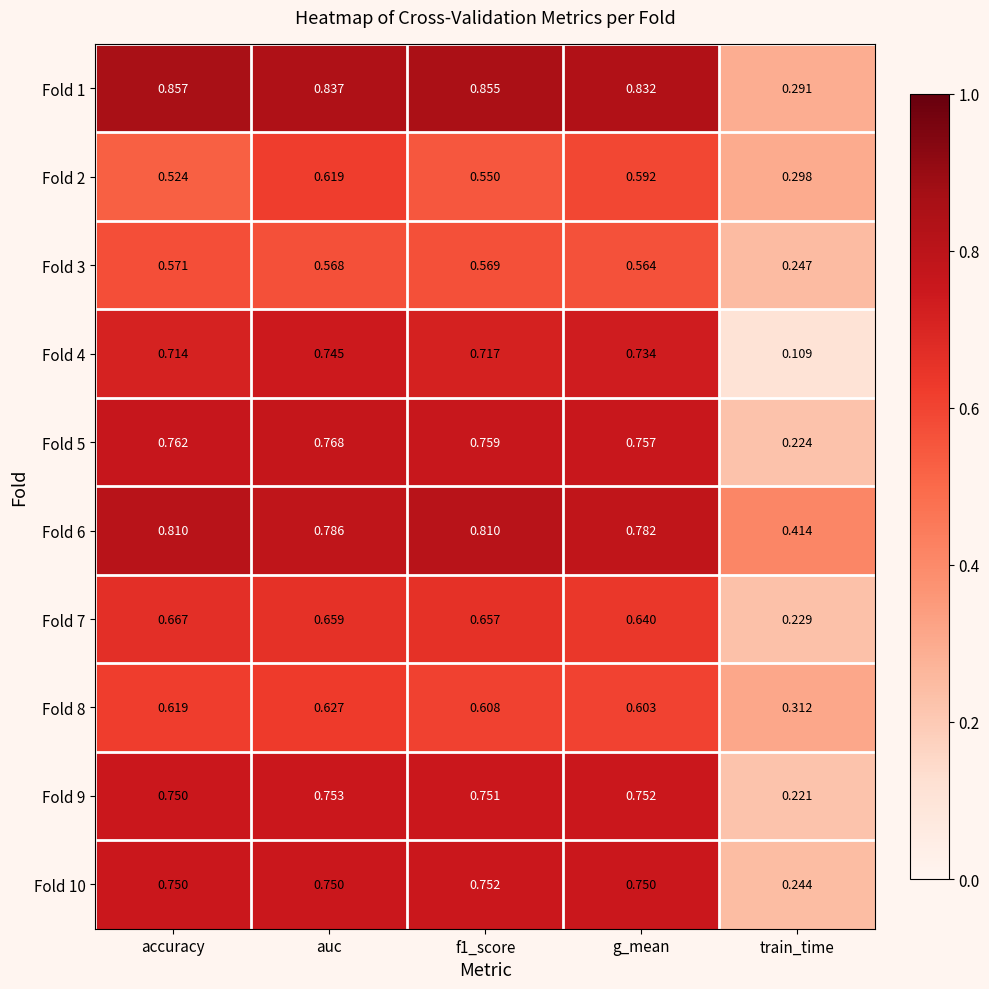

Count the number of categories in the chart.

5